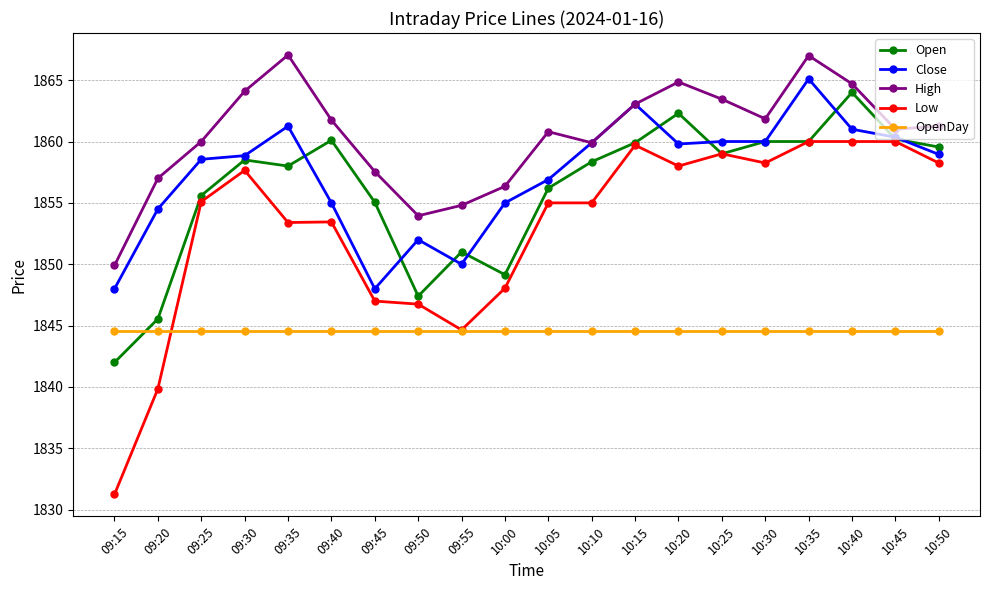

Which category has the lowest value in the Open series?

09:15